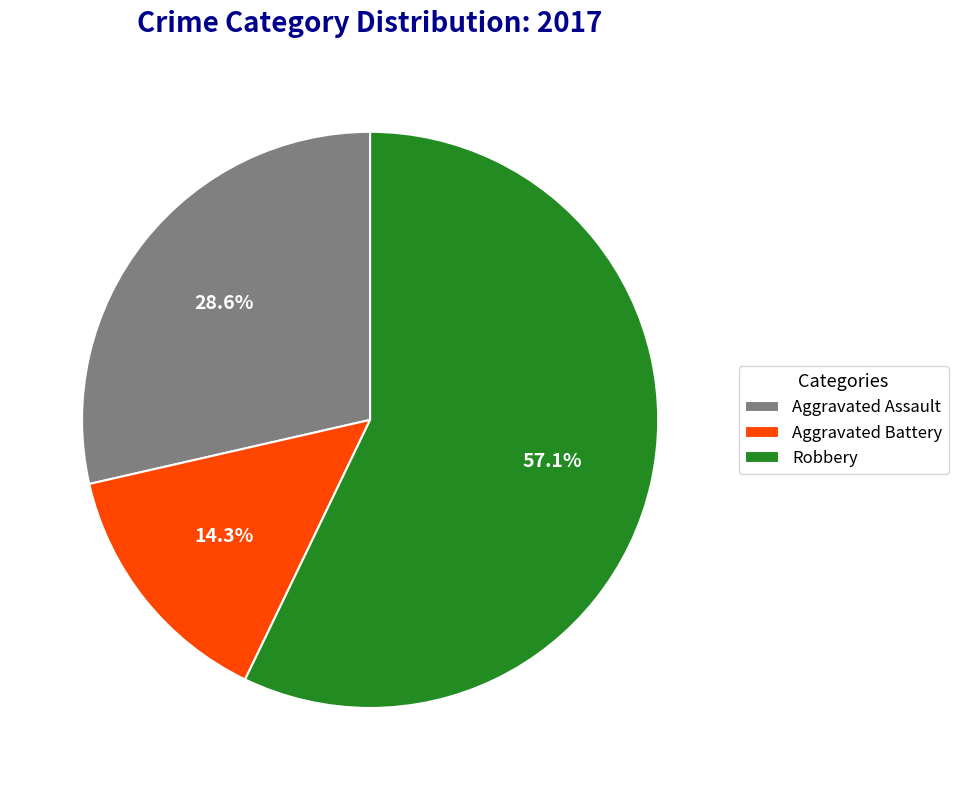

Count the number of slices in the pie.

3